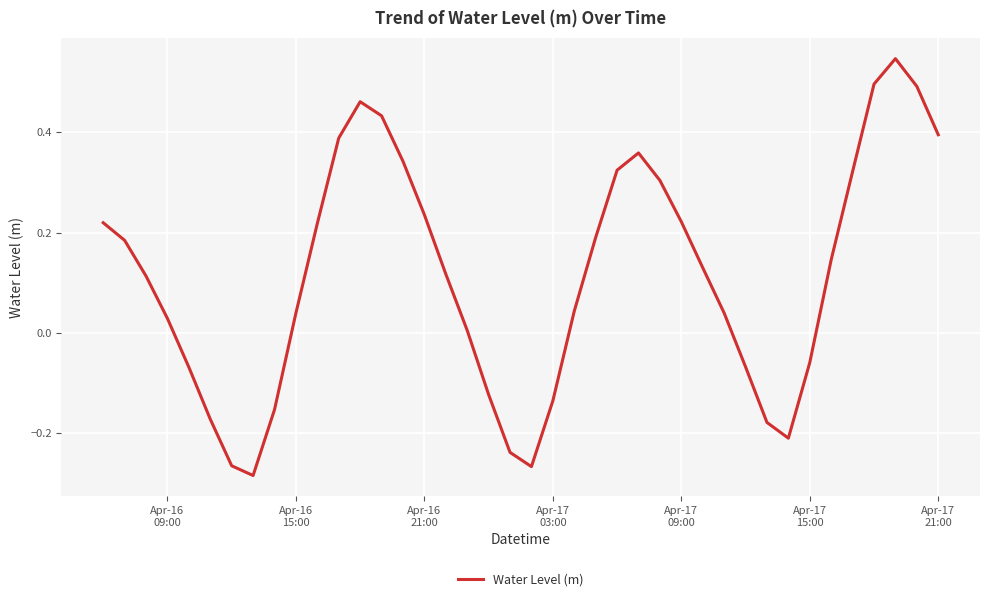

What is the difference between the maximum and minimum values?

0.8